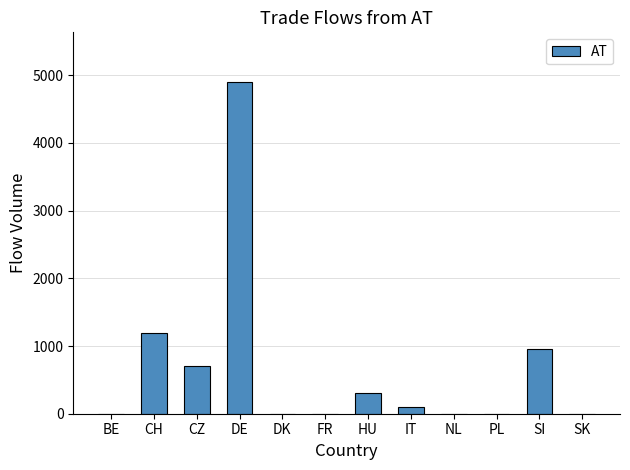

At which label is the value closest to 2450?

CH